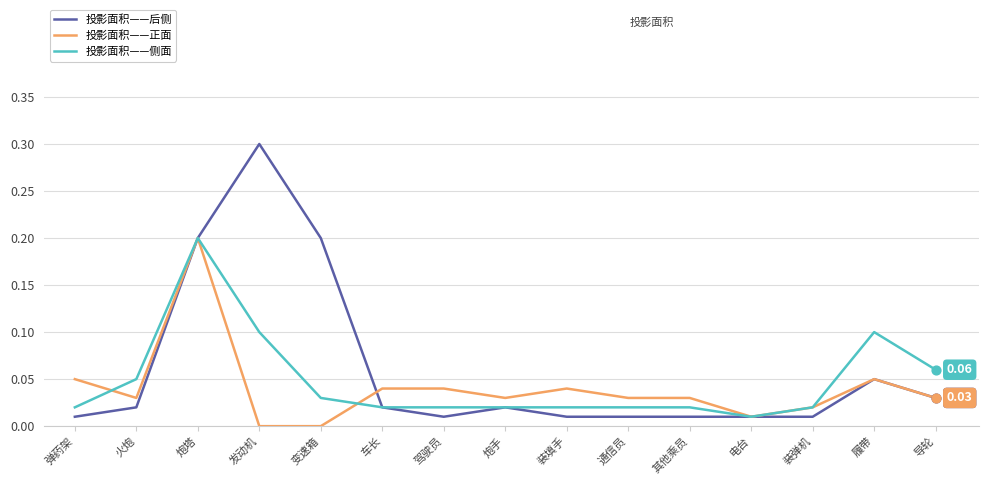

Which series has the largest total across all categories?

投影面积——后侧